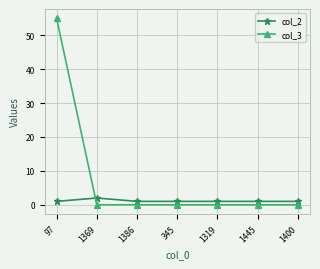

List the series in order of their peak value, lowest first.

col_2, col_3